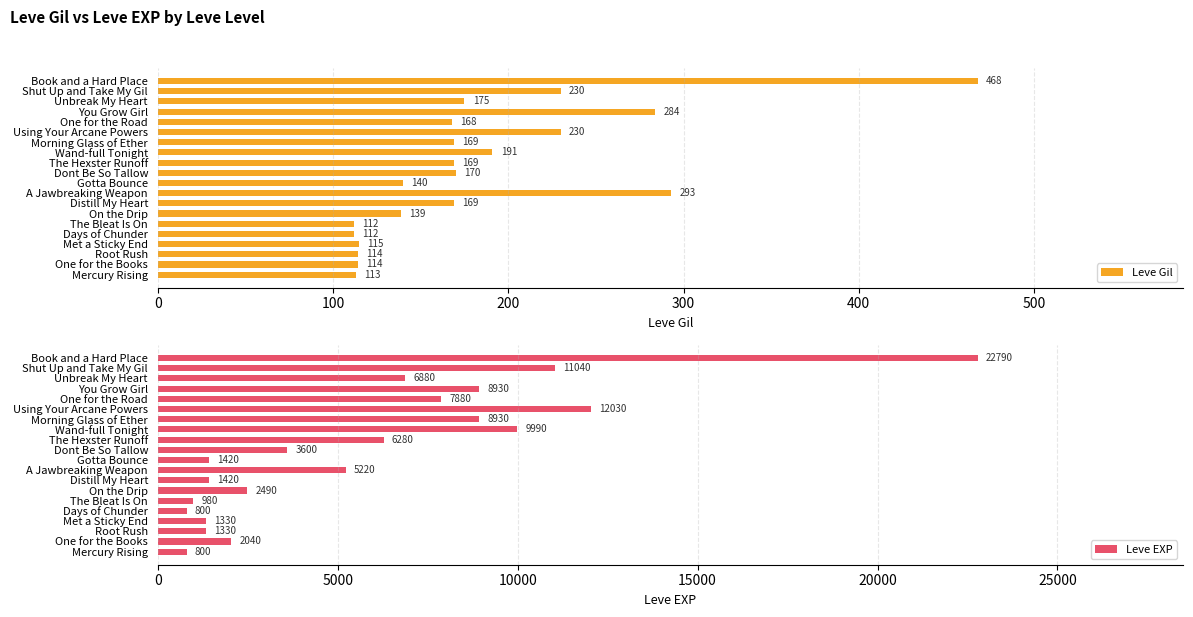

The value of Leve Gil at On the Drip is 61. True or false?

False